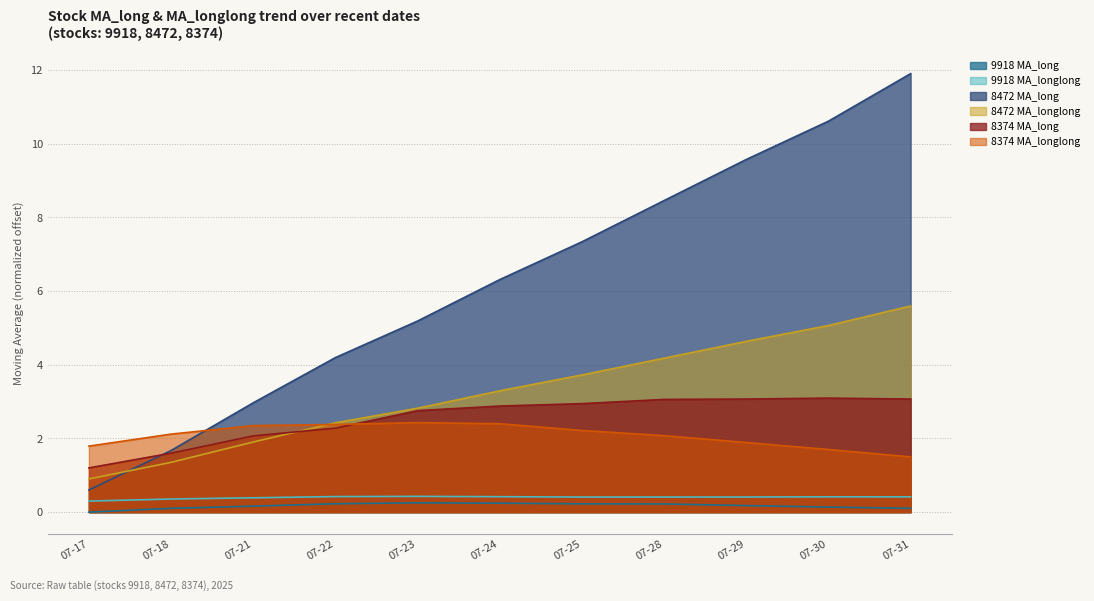

What is the value of the 8472 MA_long point at the 10th from the left?

10.6